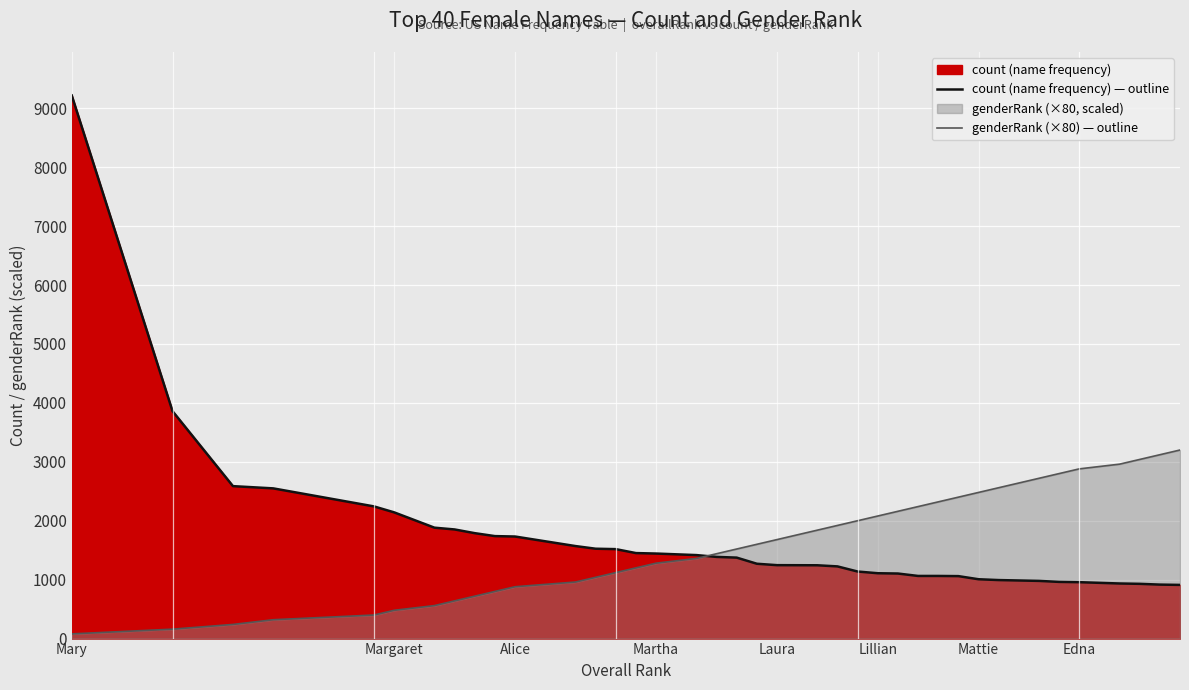

True or false: count (name frequency) — outline has more than 1 points higher than both neighbors.

False